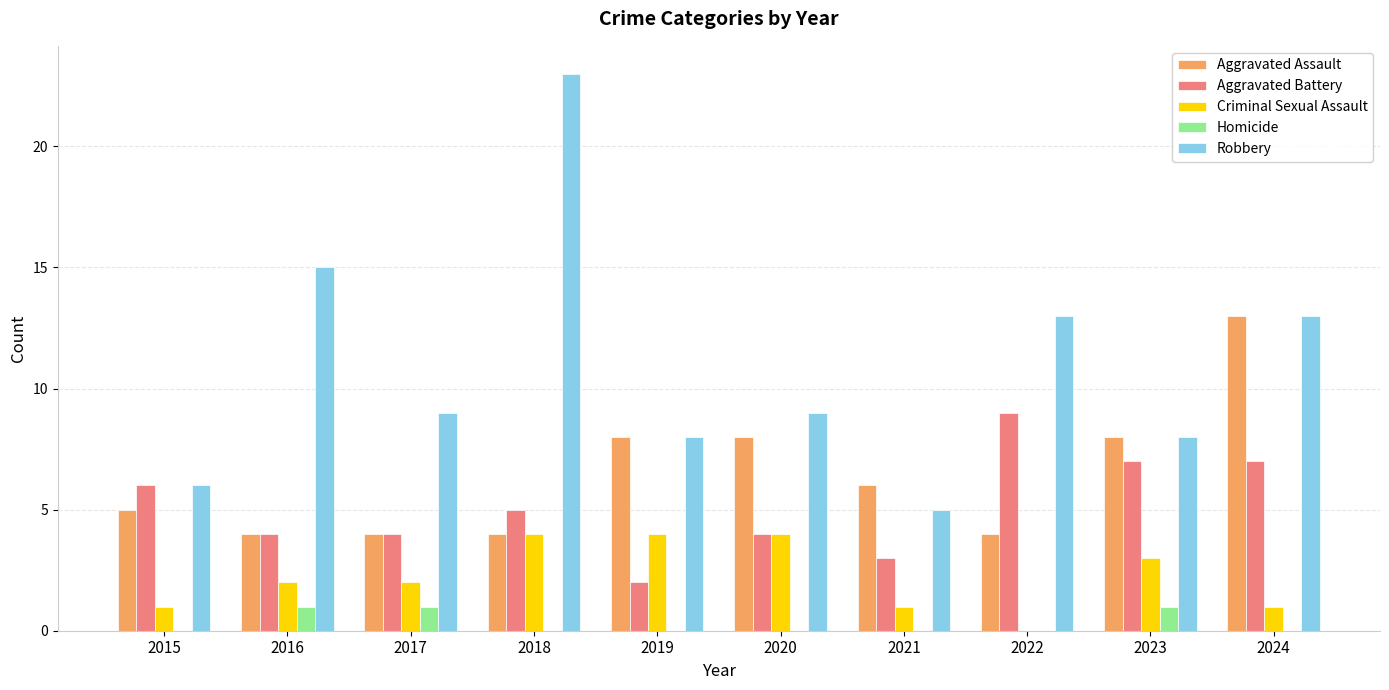

What is the total value across all series at 2022?

26